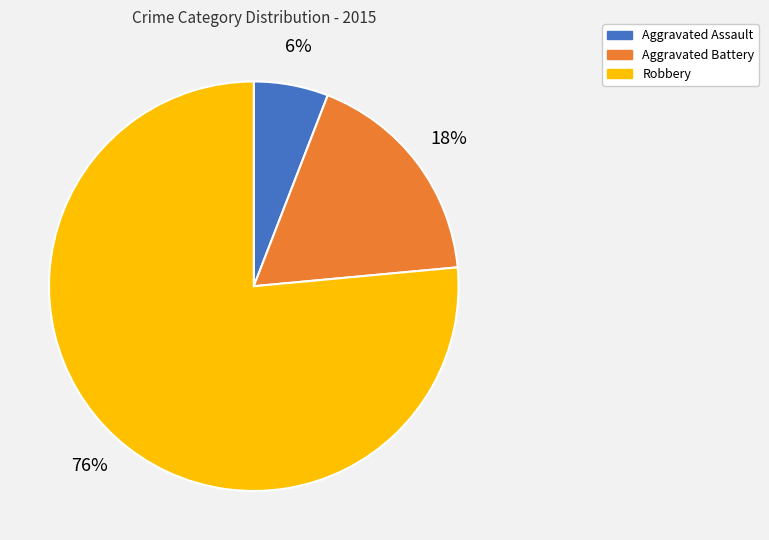

Count the number of slices in the pie.

3